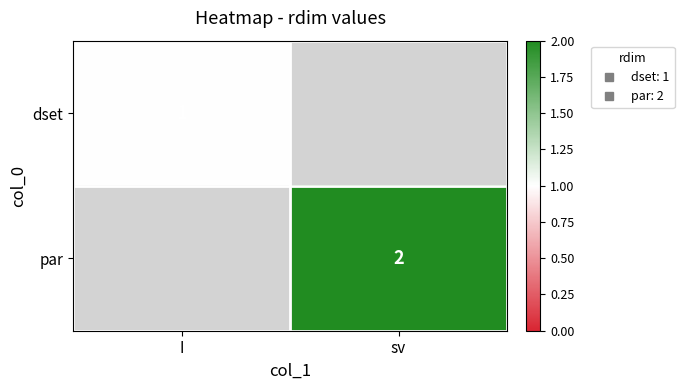

Which category has the lowest value across all series?

I